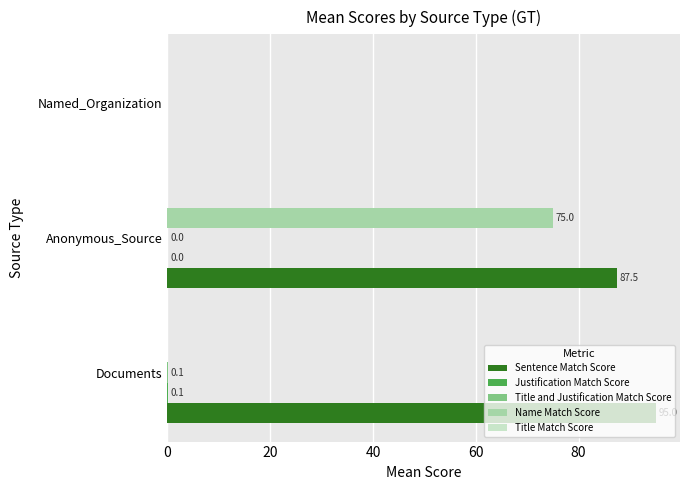

What is the total value across all series at Anonymous_Source?

162.5